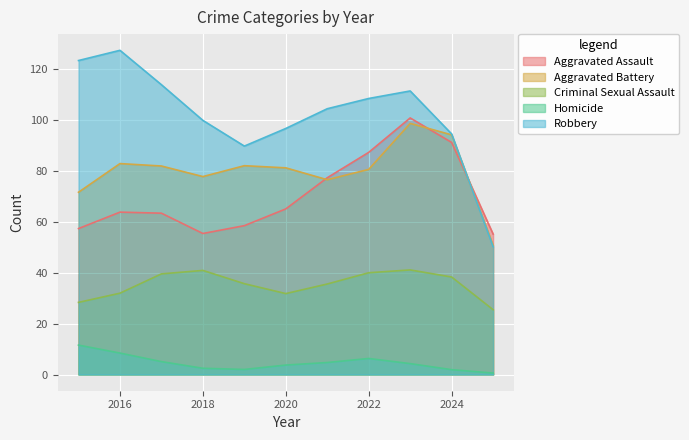

Where does the Homicide series first go above 3?

2015